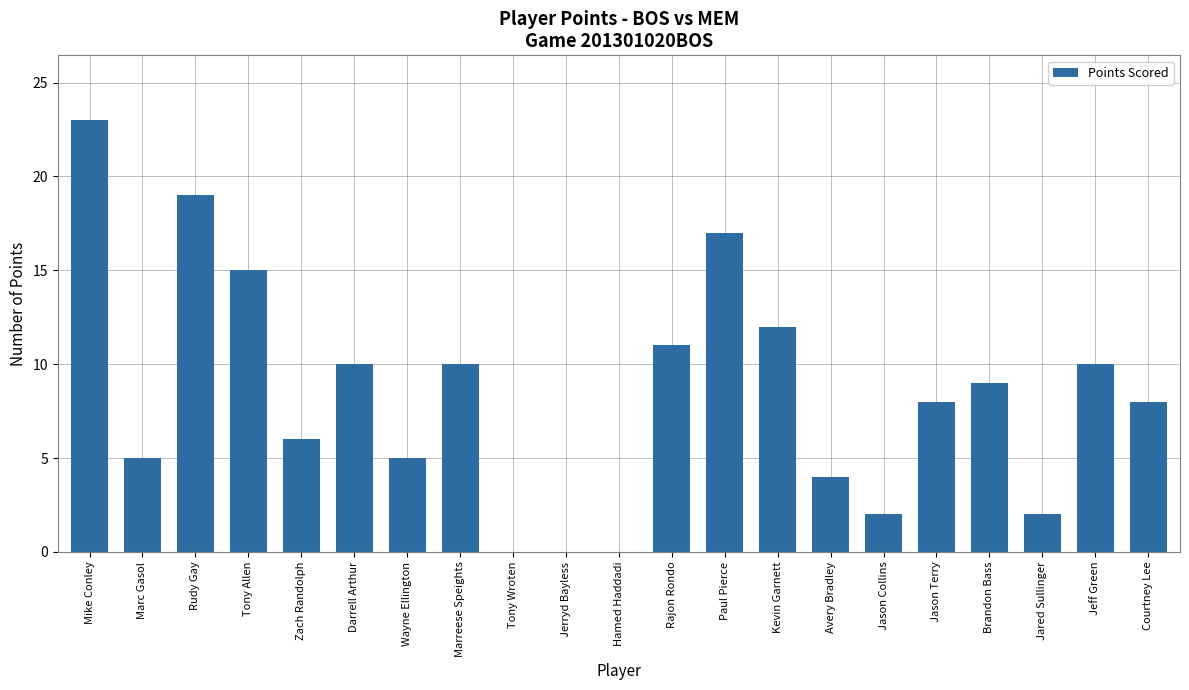

How many series are shown in this chart?

1